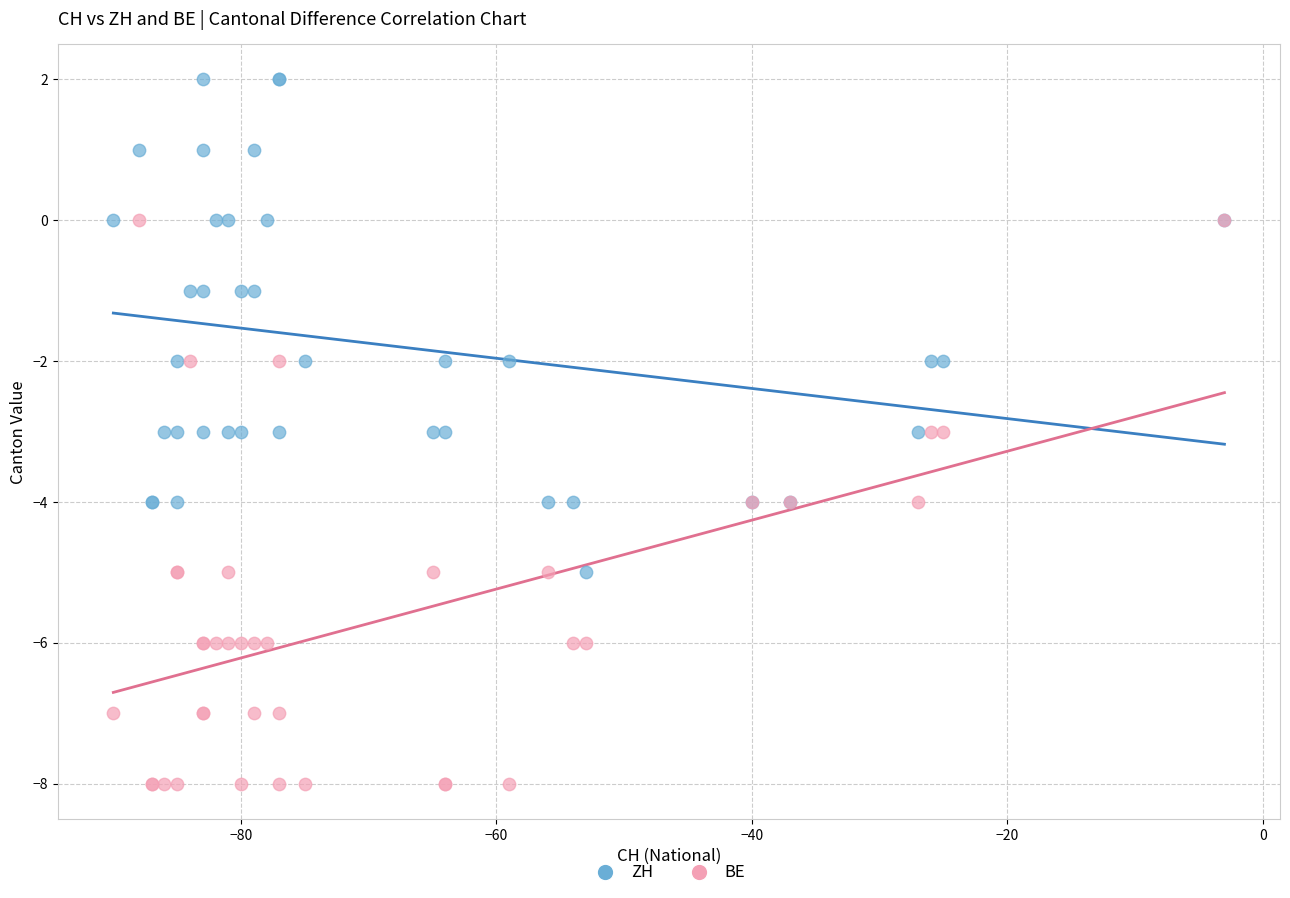

What are all the series names shown in the legend?

ZH, BE